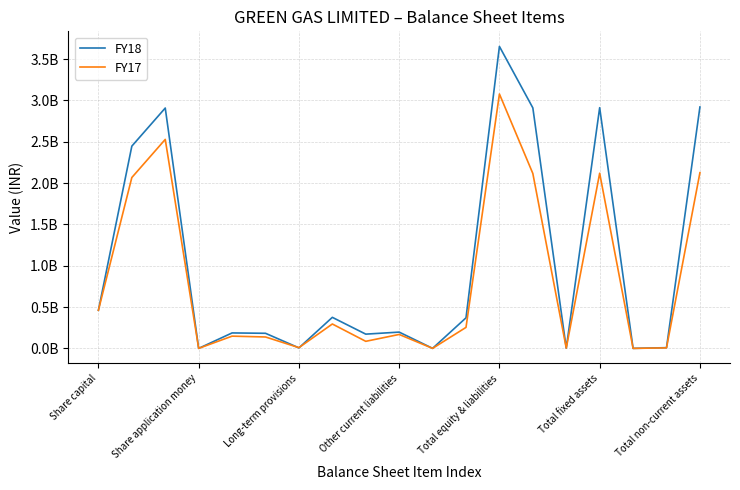

What are all the series names shown in the legend?

FY18, FY17